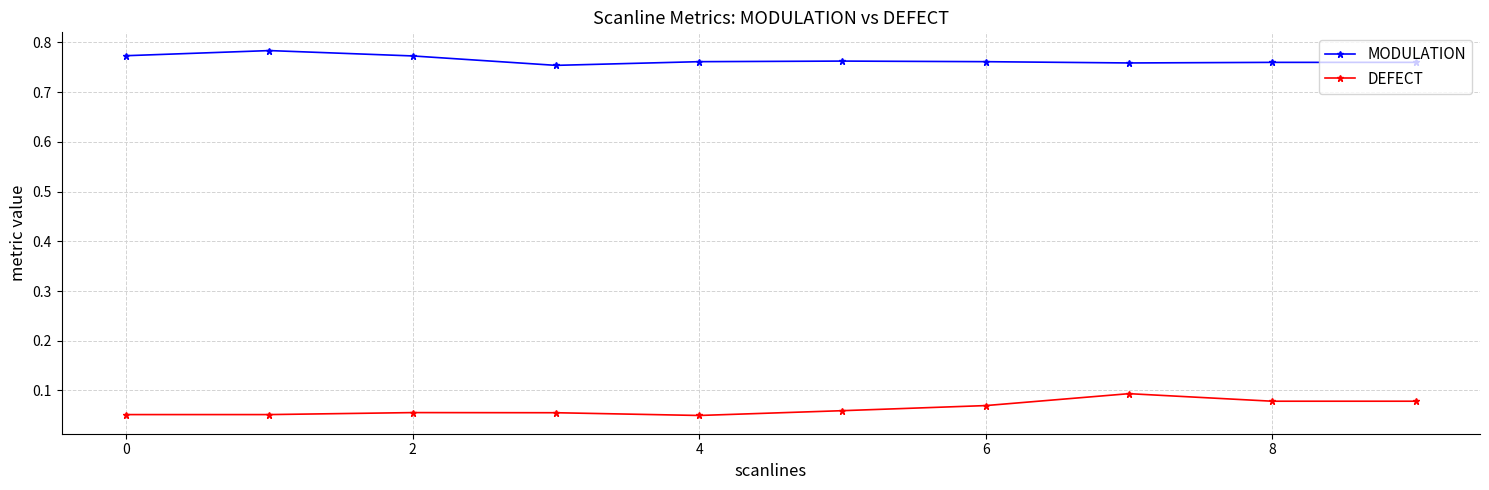

List the series in order of their peak value, highest first.

MODULATION, DEFECT